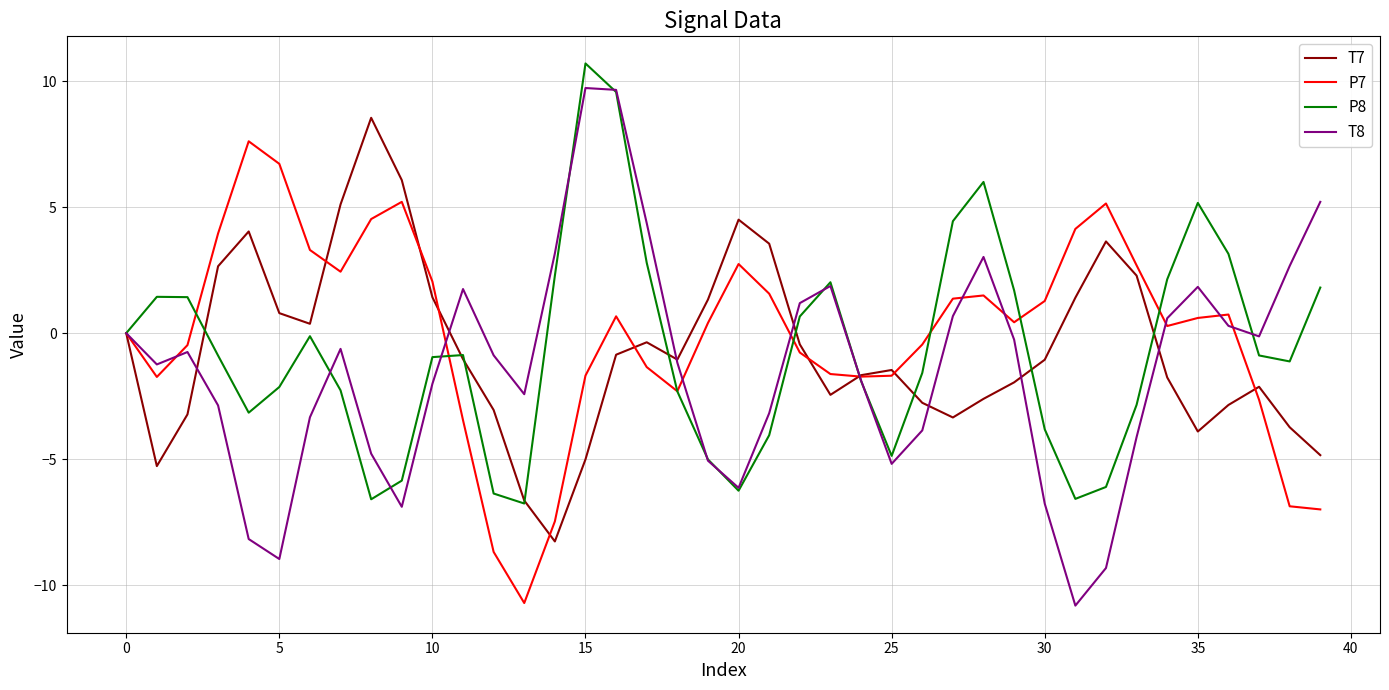

What is the minimum value shown in the chart?

-10.8